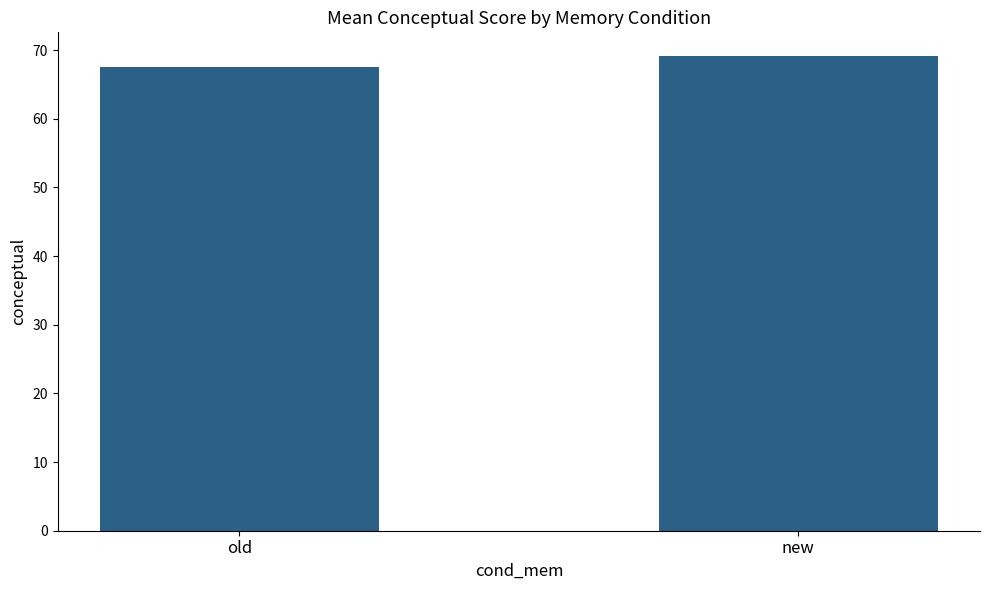

Does the chart contain stacked bars?

No